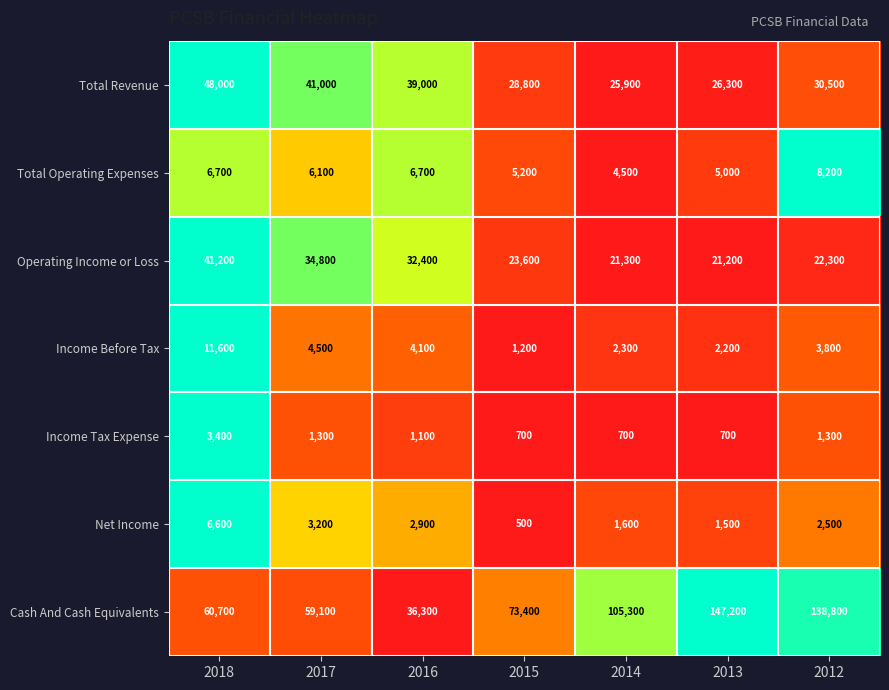

What is the sum of the Income Tax Expense values at 2017 and 2015?

2000